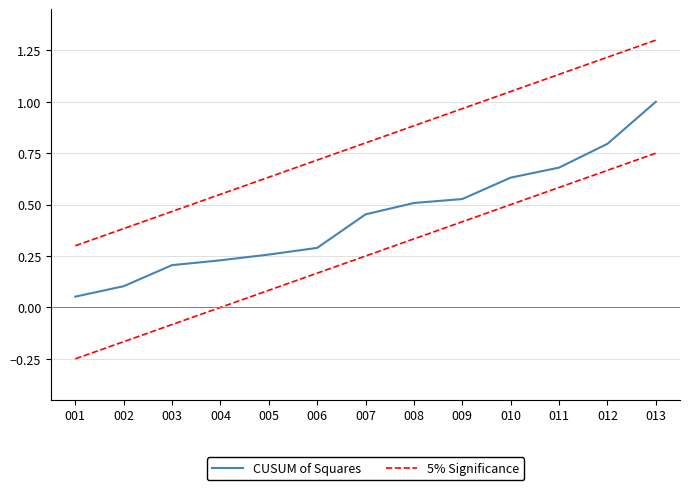

The value of CUSUM of Squares at 007 is 0.5. True or false?

True